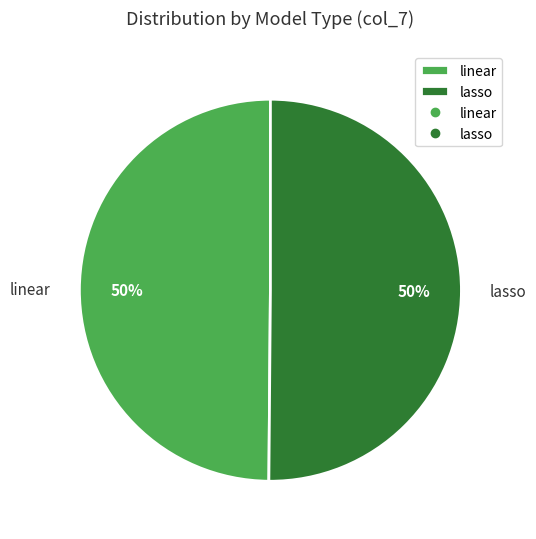

Approximately how many times larger is the value at lasso compared to linear?

1.0